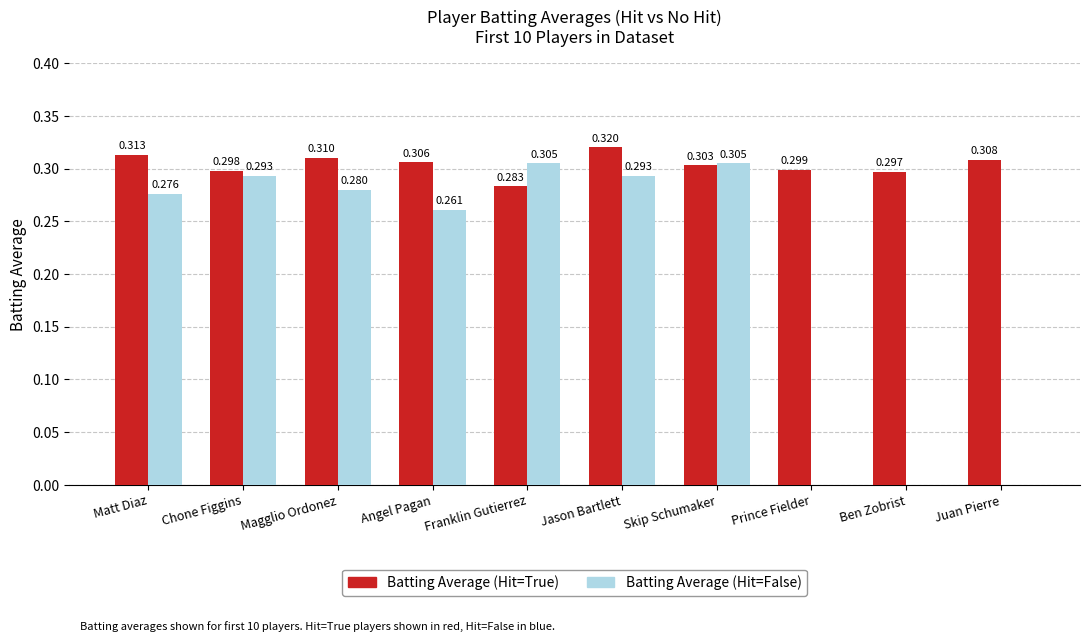

Which series changed the most between Matt Diaz and Skip Schumaker?

Batting Average (Hit=False)